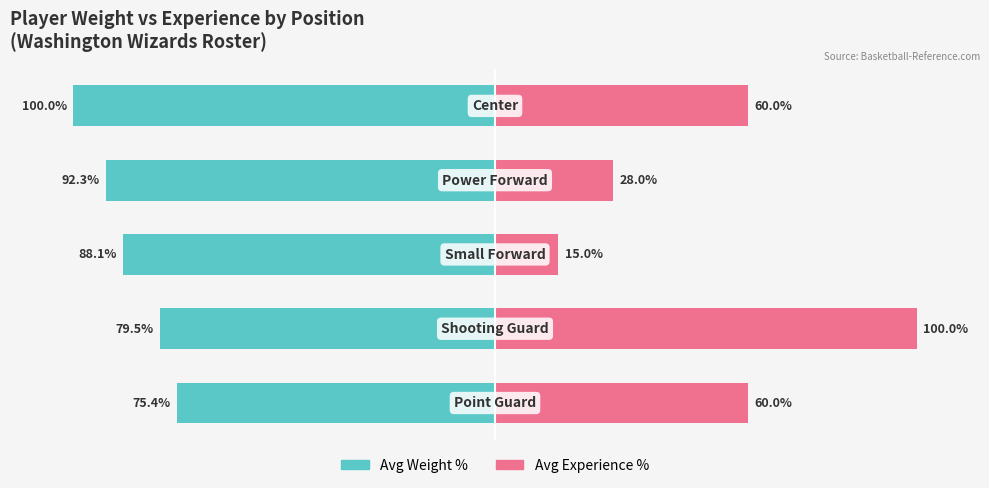

How many groups of bars are there?

5